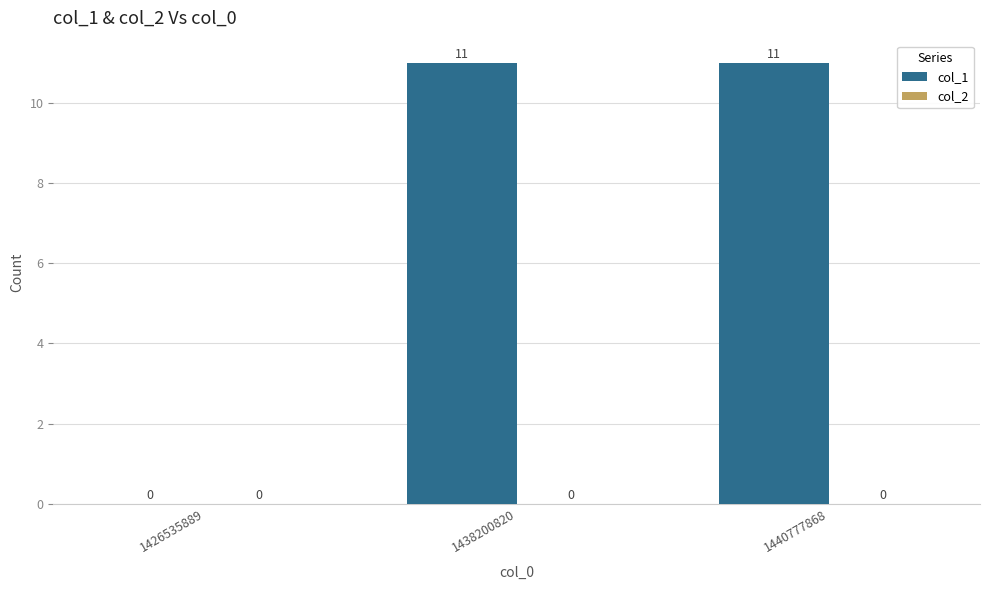

What is the change in value from 1426535889 to 1440777868?

+11